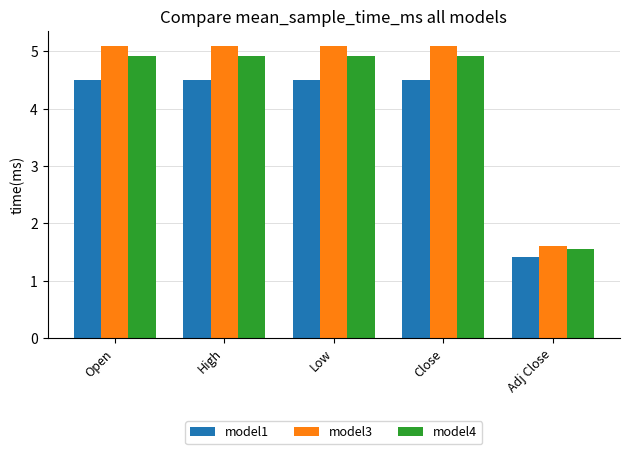

What is the minimum value for model3?

1.6